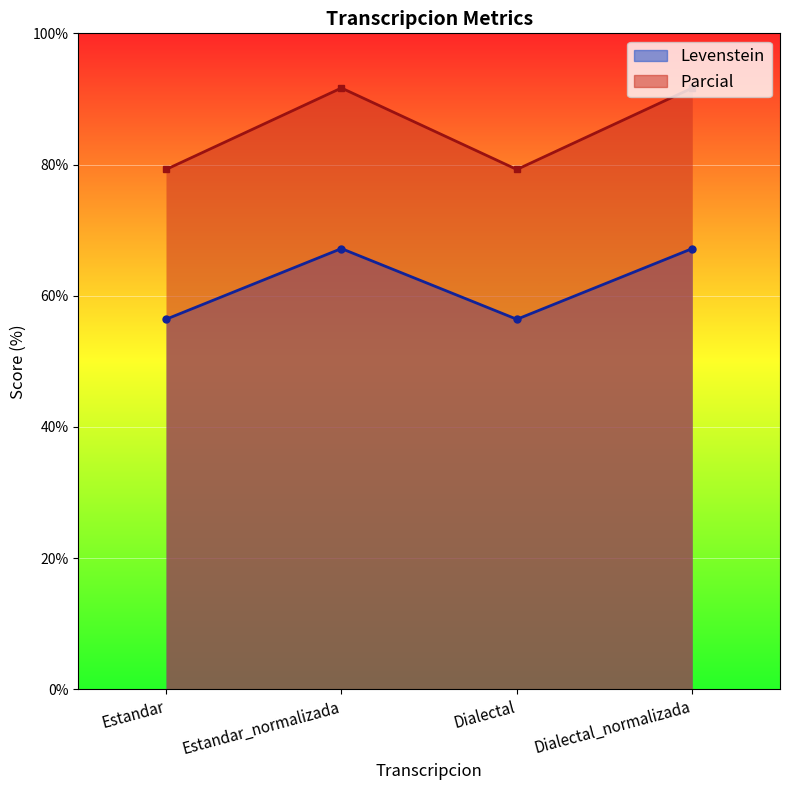

Rank the series by their average value, from lowest to highest.

Levenstein, Parcial